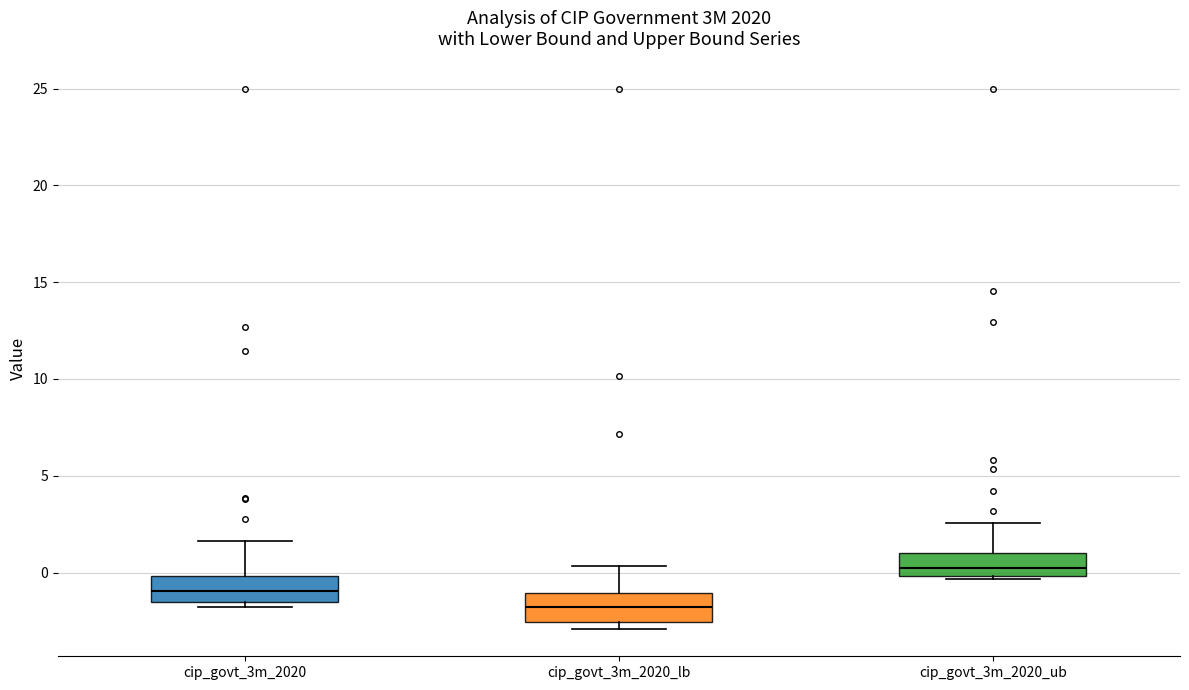

Which box has the highest median line?

cip_govt_3m_2020_ub